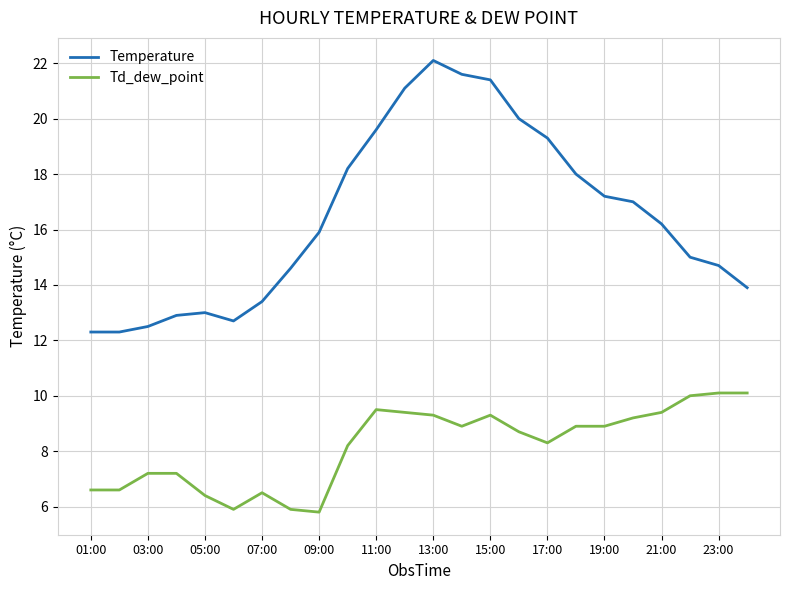

Which series has the largest range (max minus min)?

Temperature